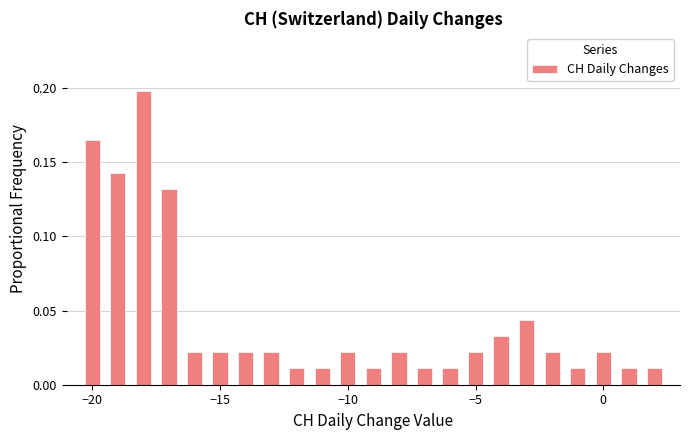

Around what value on the x-axis is the tallest bar? Give the approximate position of its centre, as read against the axis.

-18.0